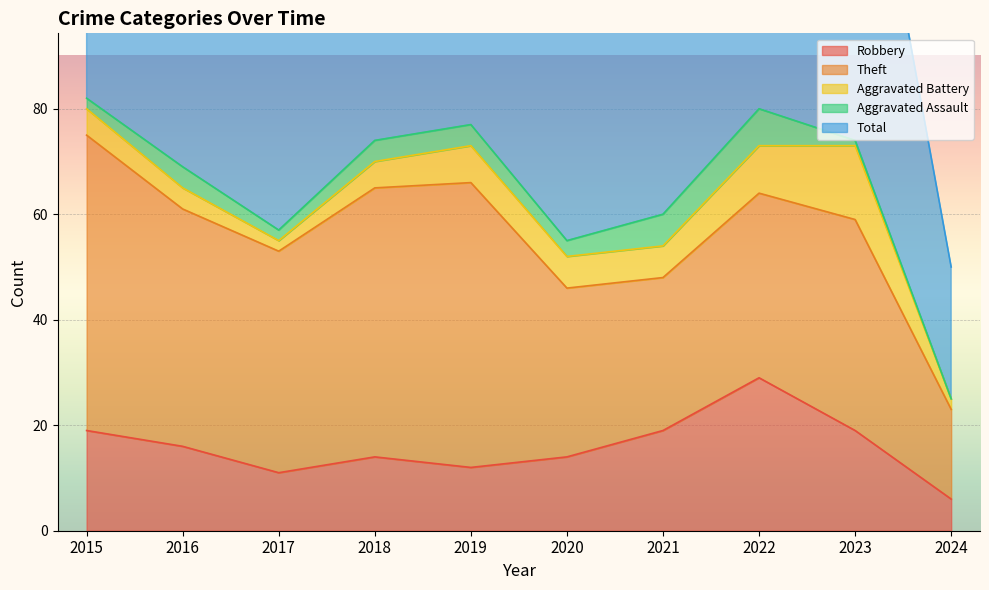

List the labels in order of Aggravated Assault value, largest first.

2022, 2021, 2016, 2018, 2019, 2020, 2015, 2017, 2023, 2024